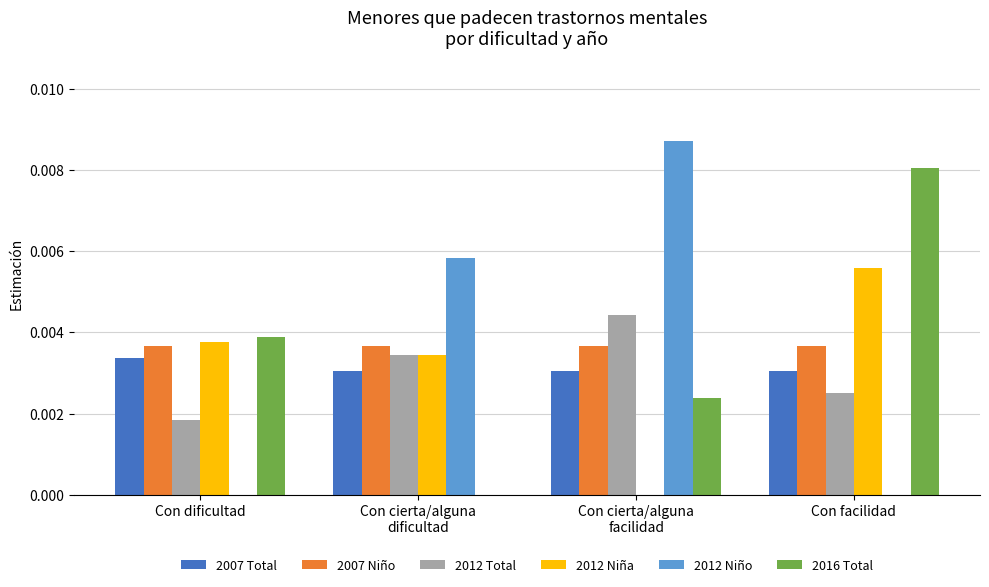

How many values in 2016 Total are above zero?

3